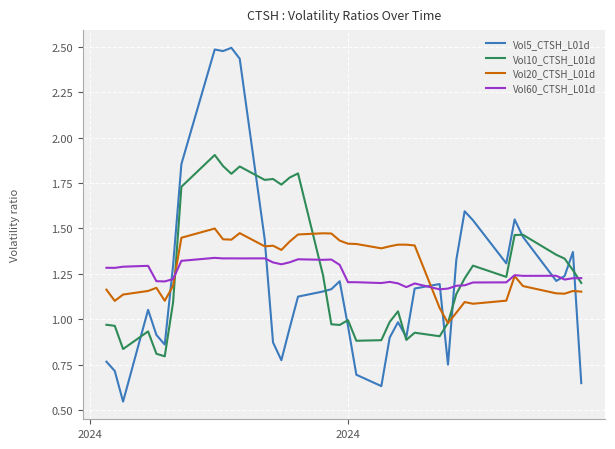

Which series has the widest spread of values?

Vol5_CTSH_L01d